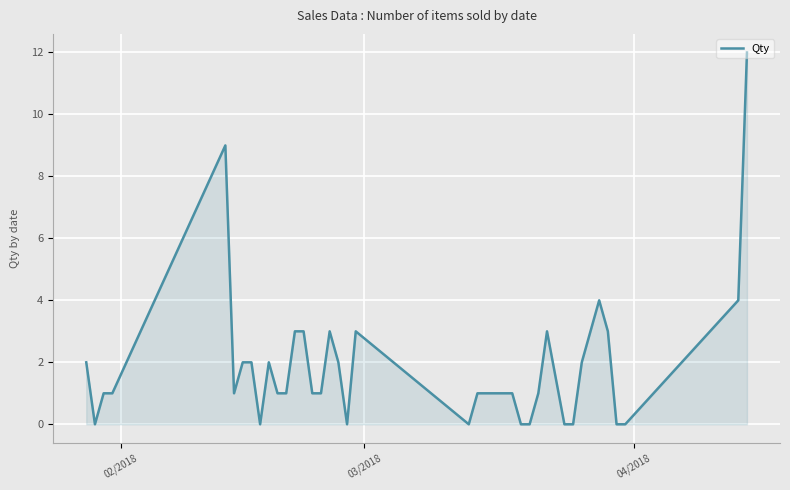

What is the sum of all values?

75